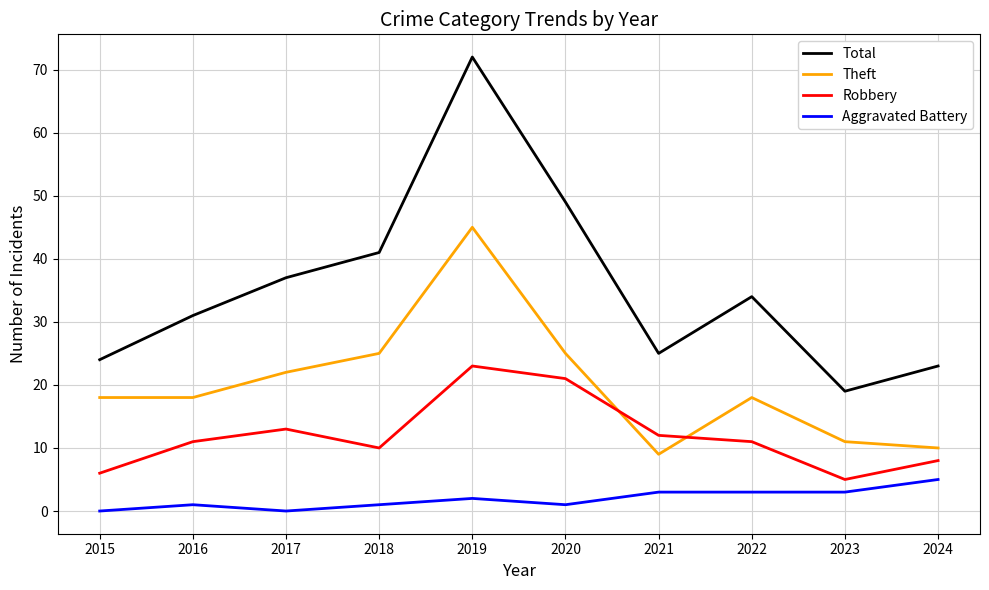

What is the sum of all Robbery values?

120